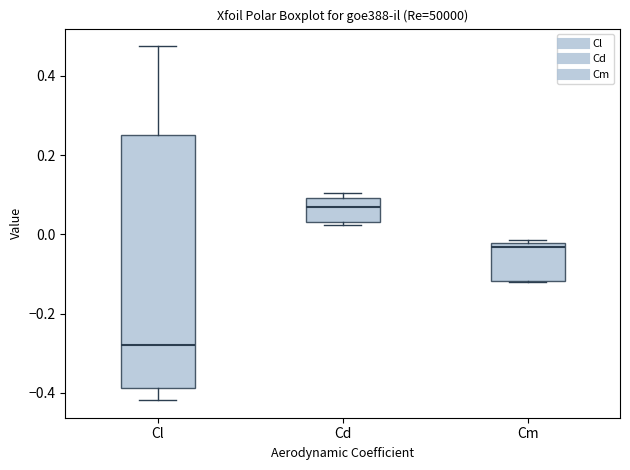

Where does the median line of the box for Cl sit on the y-axis? The values are not printed on the chart, so give them approximately, as read against the axis.

-0.28